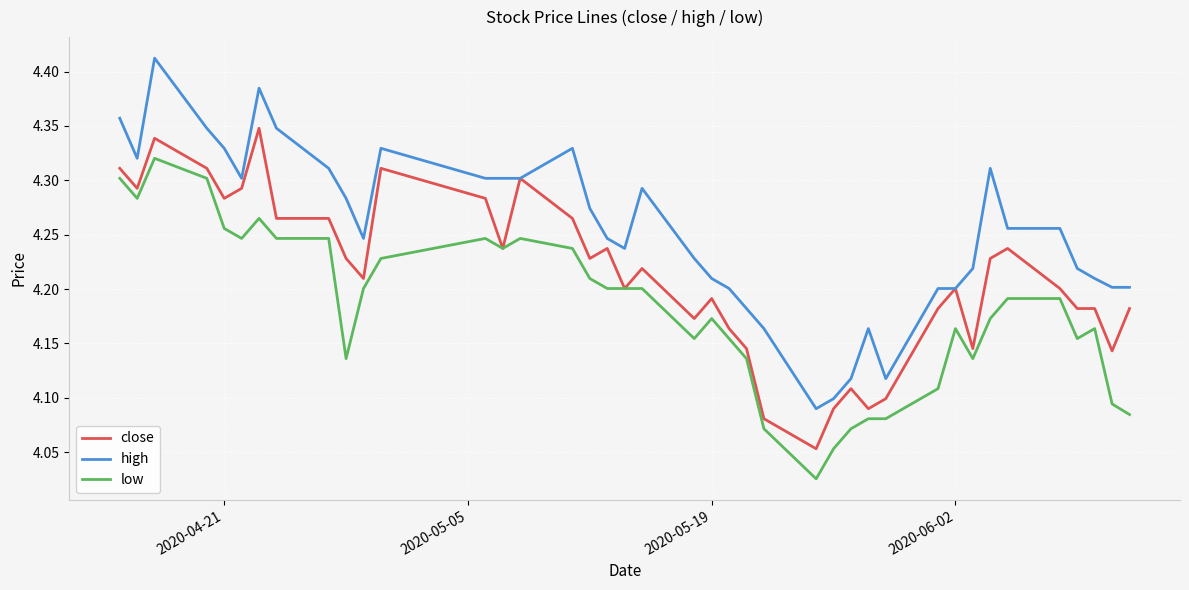

Which series has the widest spread of values?

high